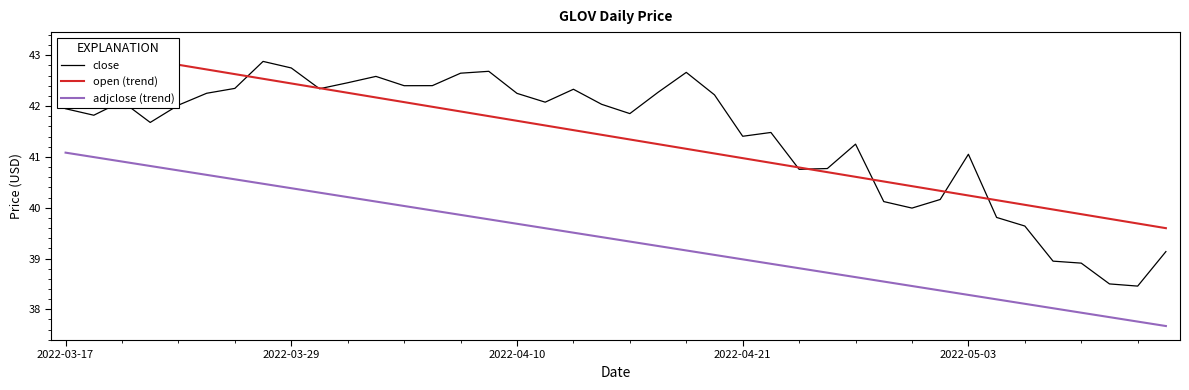

True or false: adjclose (trend) and close cross at least once.

False